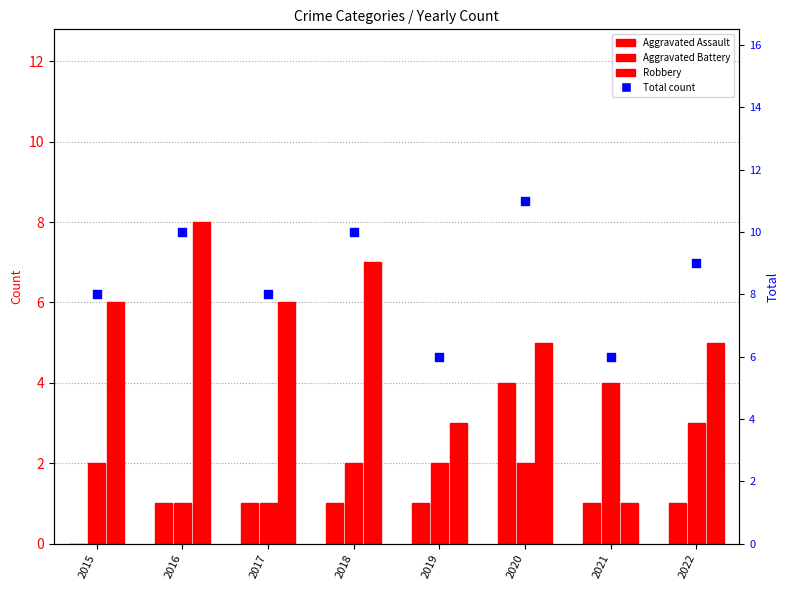

Which series has the largest total across all categories?

Total count